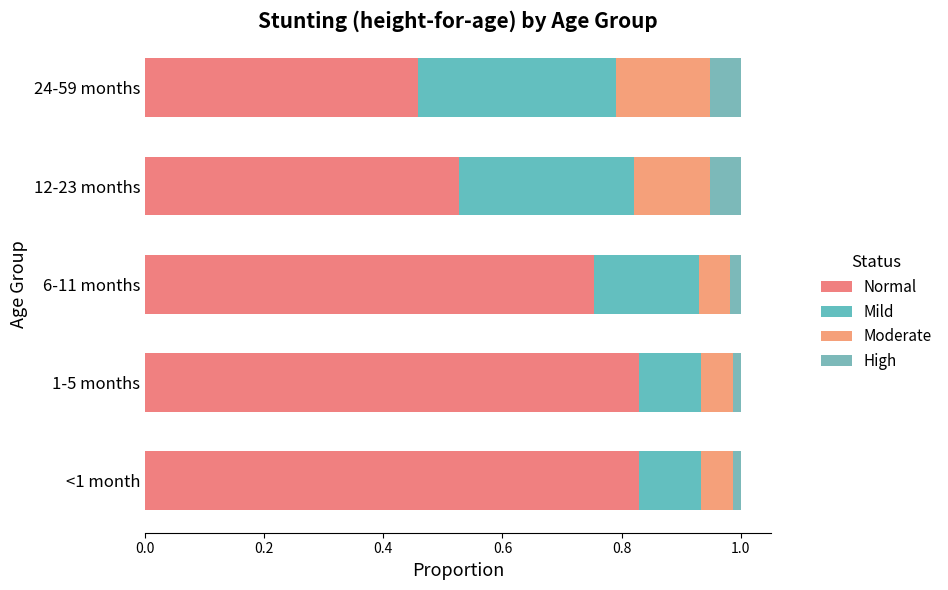

What is the average value of the Moderate series?

0.1